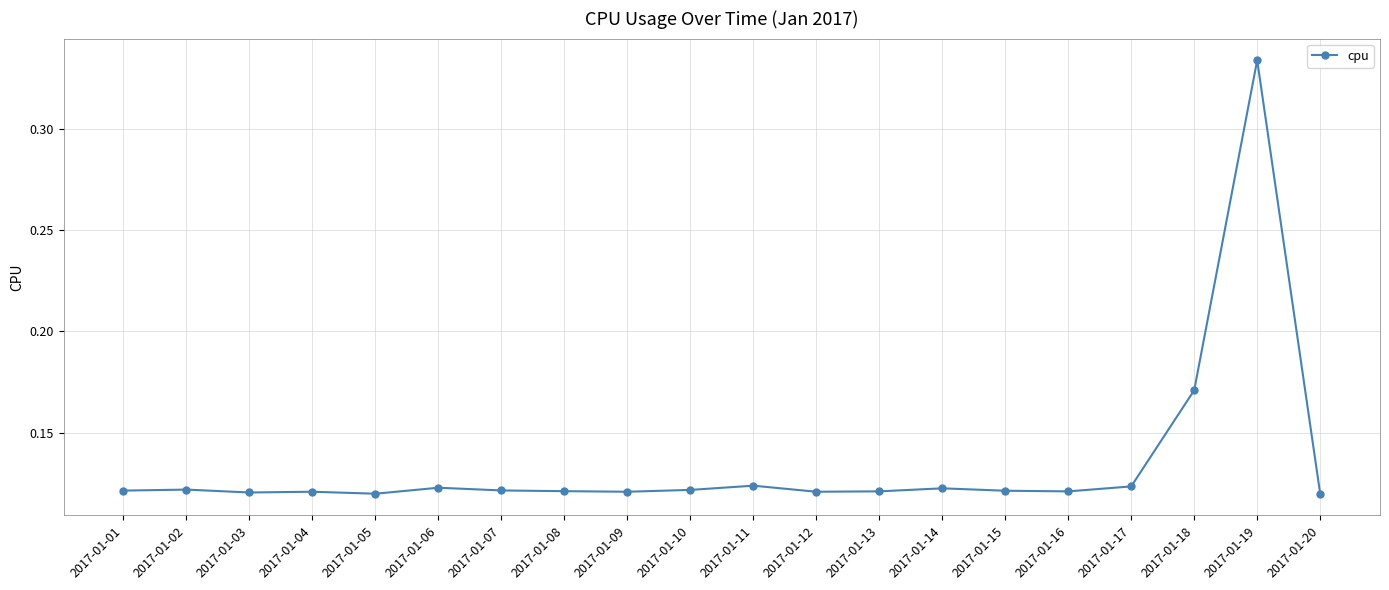

How many values are between 0 and 1?

20